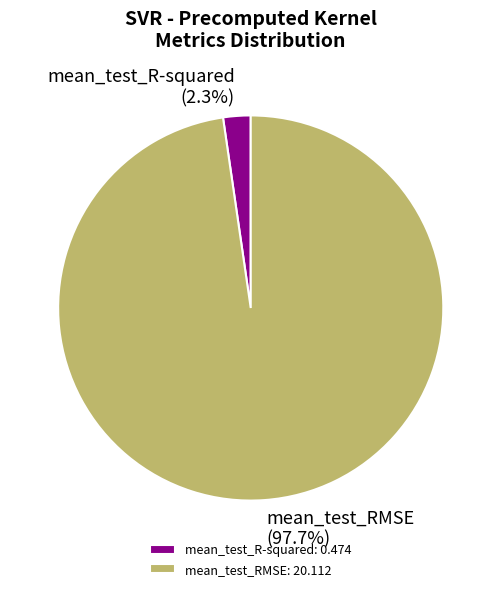

To the nearest percent, what portion does mean_test_RMSE represent?

98%